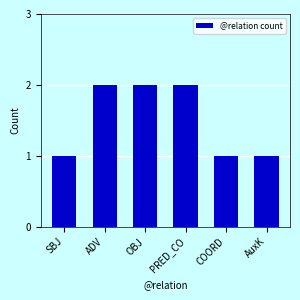

True or false: the data shows 0 at AuxK.

False